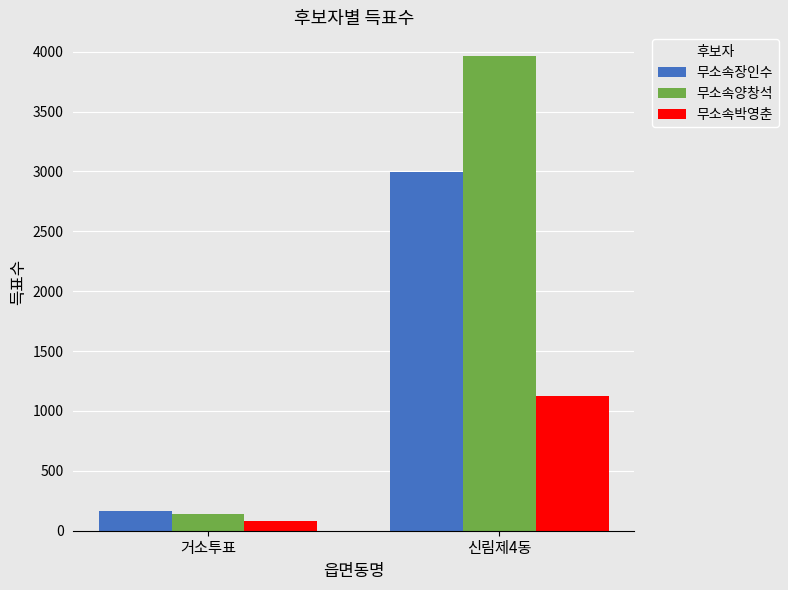

What is the value of the 무소속장인수 bar at the 2nd from the left?

2997